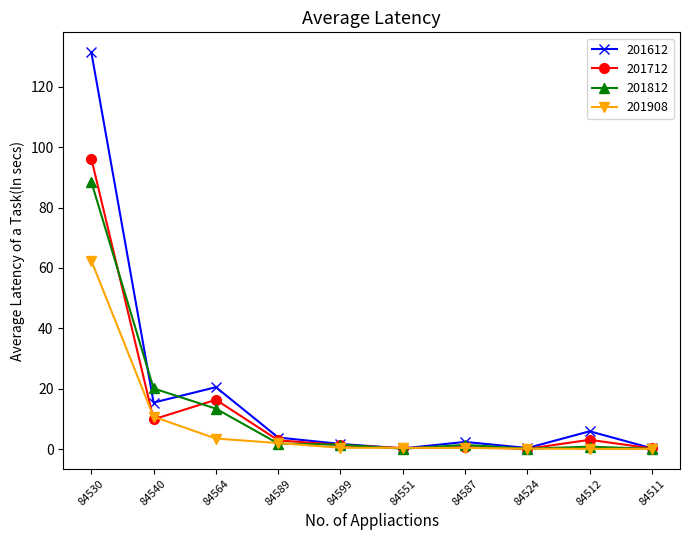

What is the value of the 201712 point at the 1st from the left?

96.2